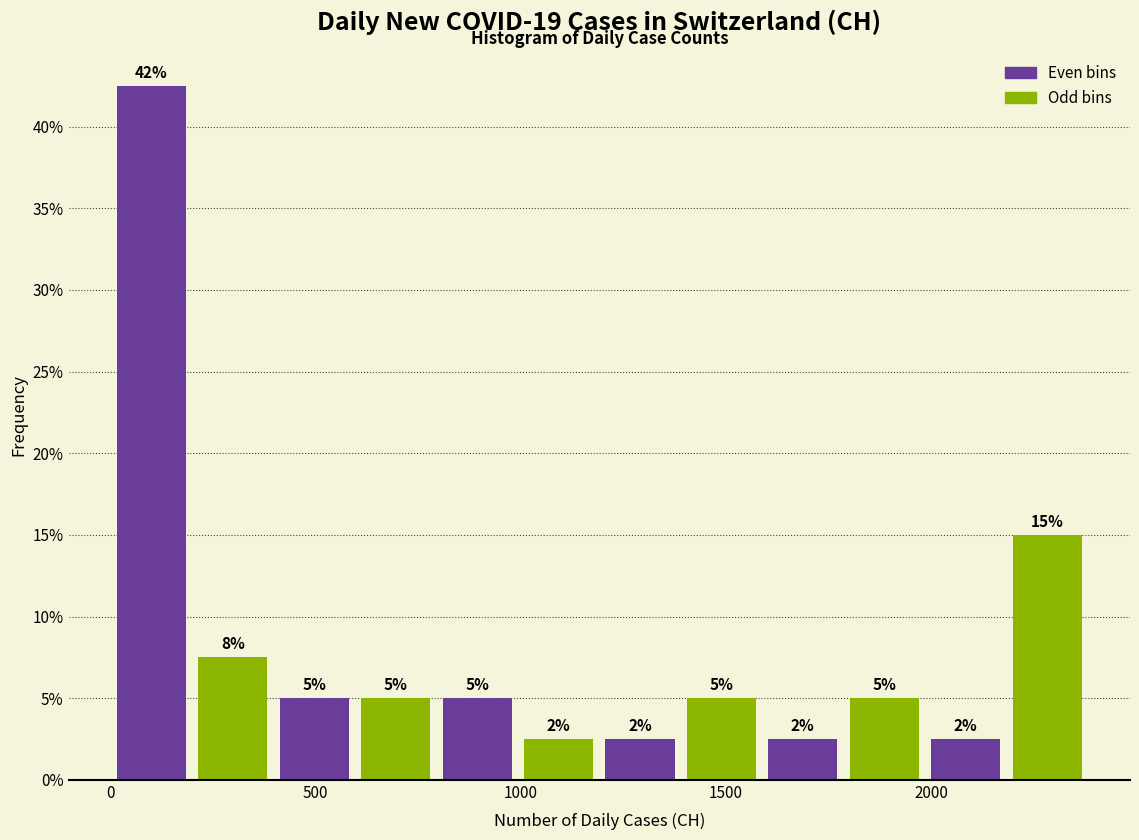

Read against the x-axis, roughly where is the centre of the tallest bar?

100